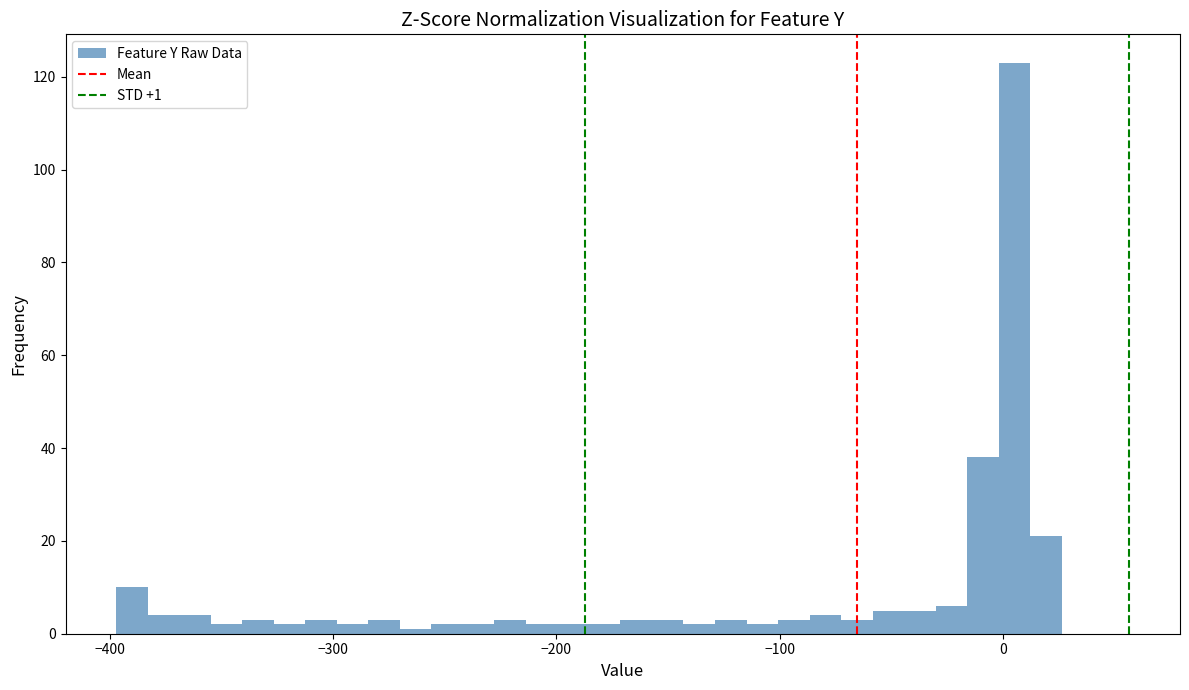

Around what value on the x-axis is the tallest bar? Give the approximate position of its centre, as read against the axis.

10